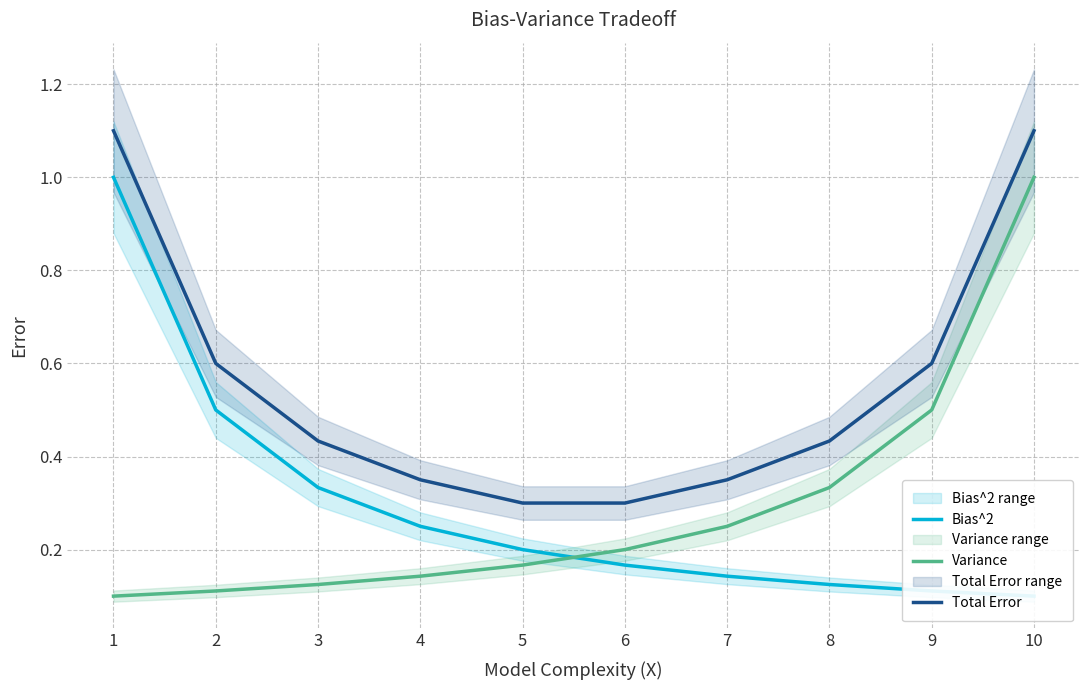

True or false: Total Error and Variance intersect in this chart.

False